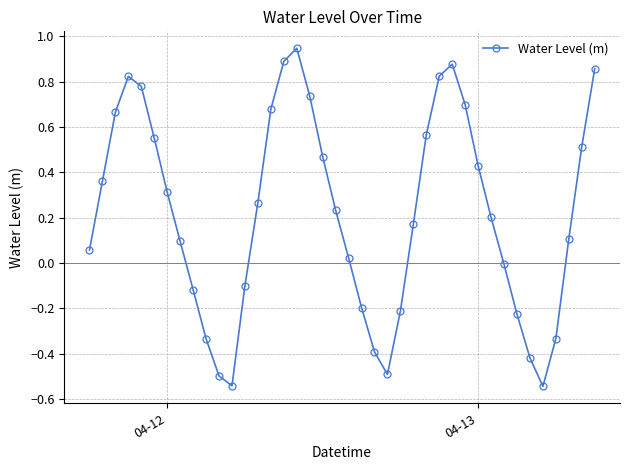

What is the difference between the maximum and minimum values?

1.5